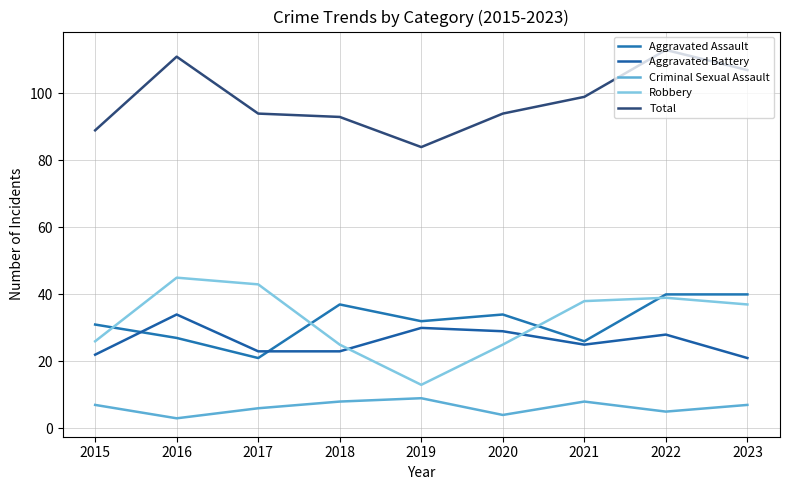

How many lines are shown in the chart?

5